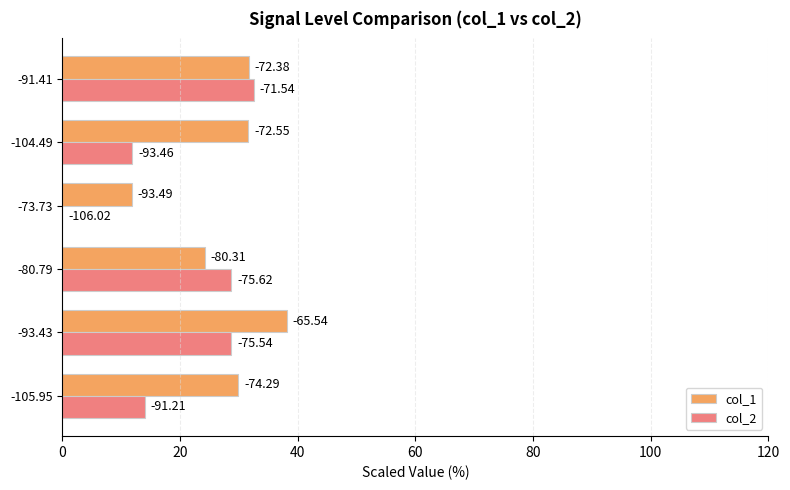

What are all the series names shown in the legend?

col_1, col_2